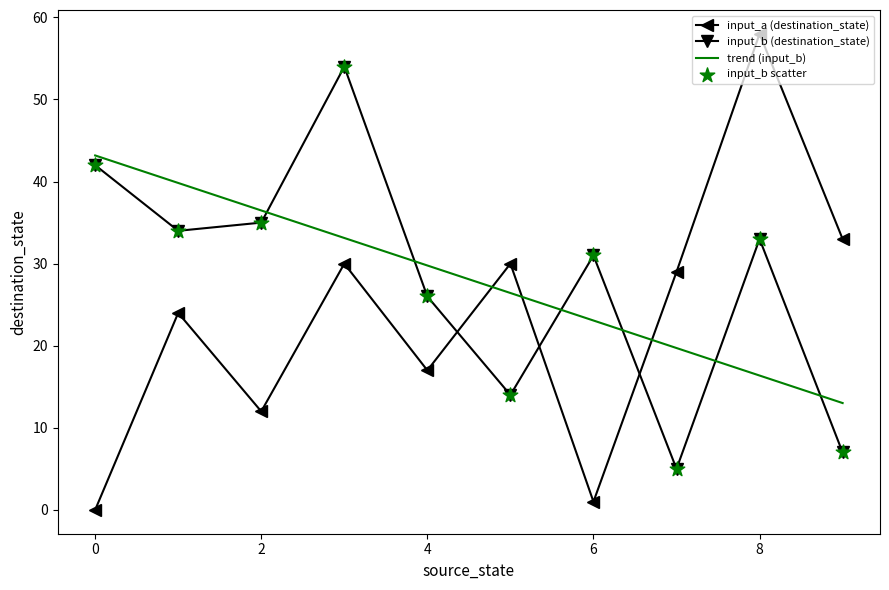

How many interior local valleys does the input_b (destination_state) series have?

3